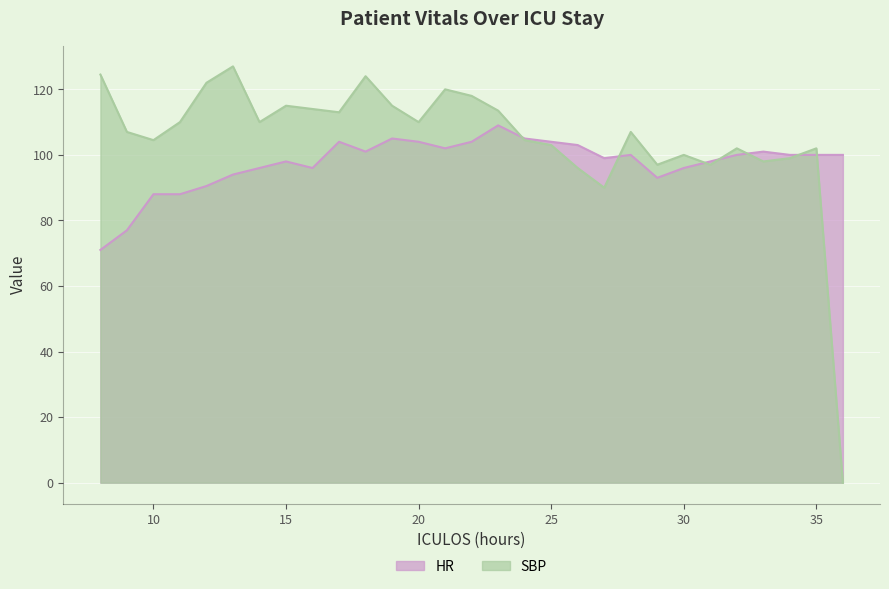

How many data points in SBP are less than 107?

13